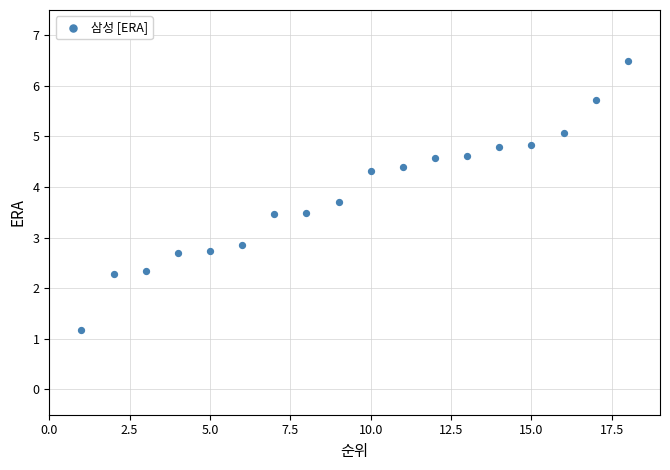

What Y value in the scatter plot is closest to 3?

2.9